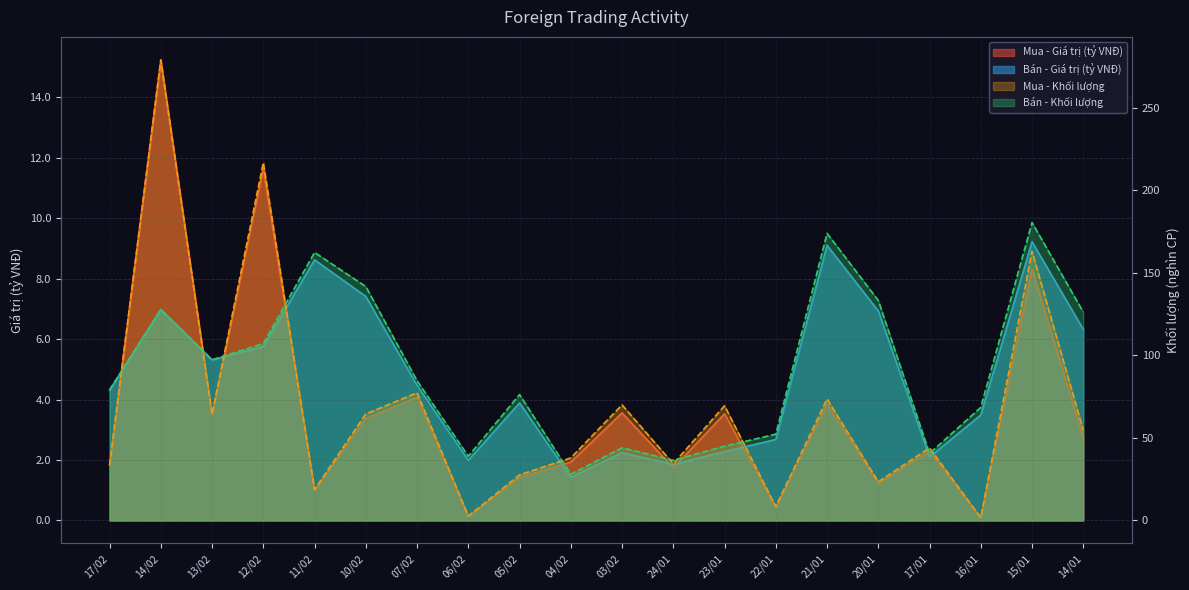

Which series has the largest range (max minus min)?

Mua - Khối lượng